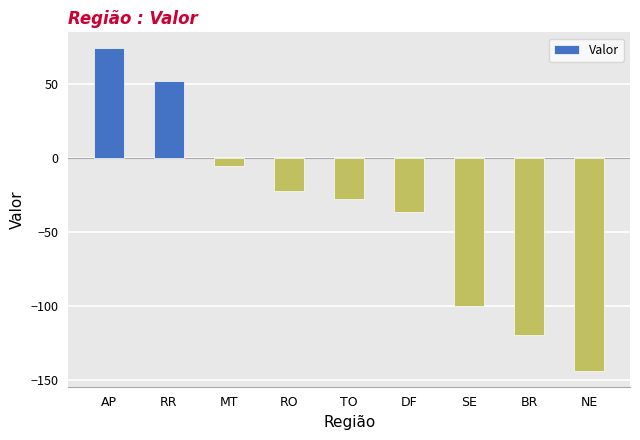

What is the change in value from MT to SE?

-94.7